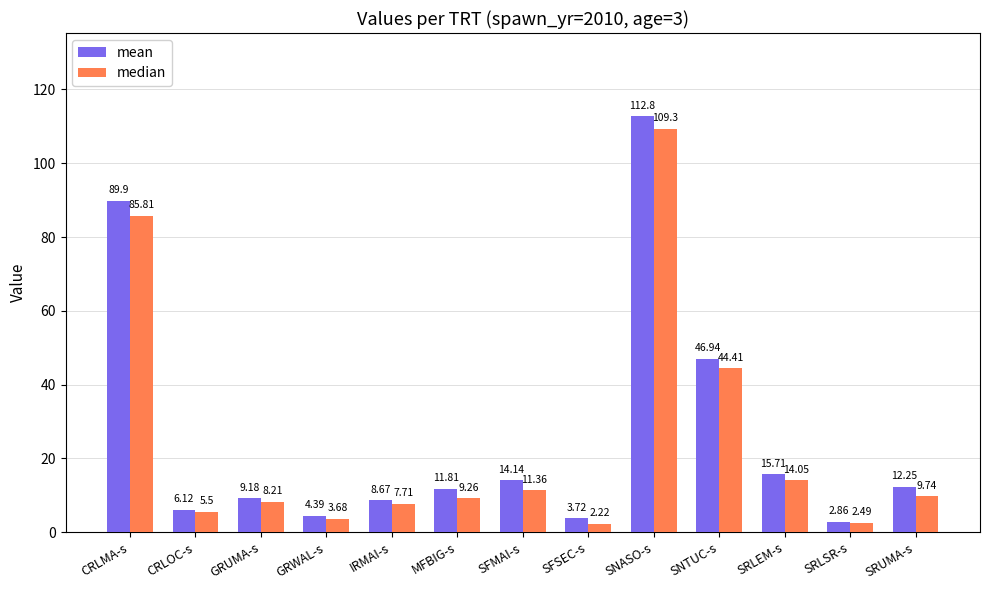

What is the label of the 6th bar from the left?

MFBIG-s